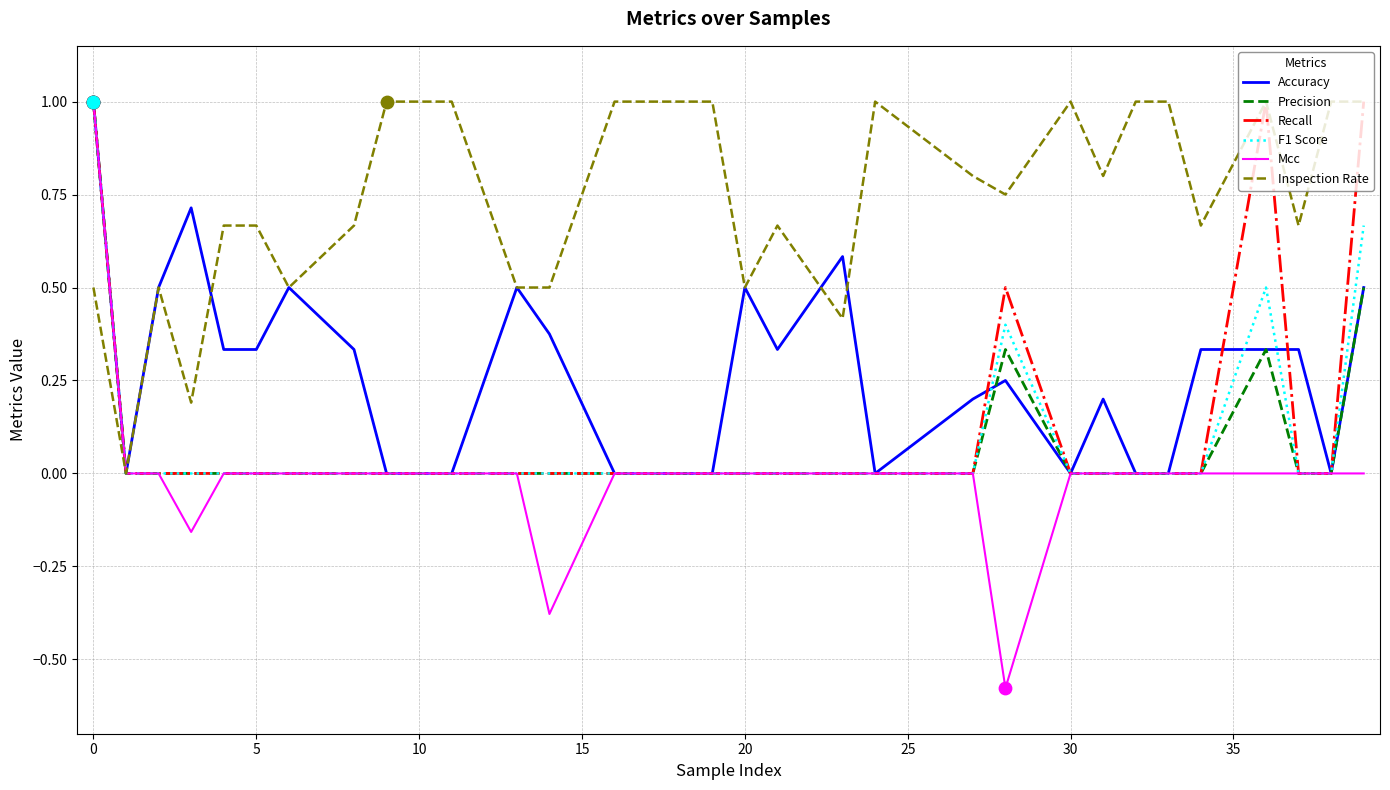

Which series has the largest total across all categories?

Inspection Rate